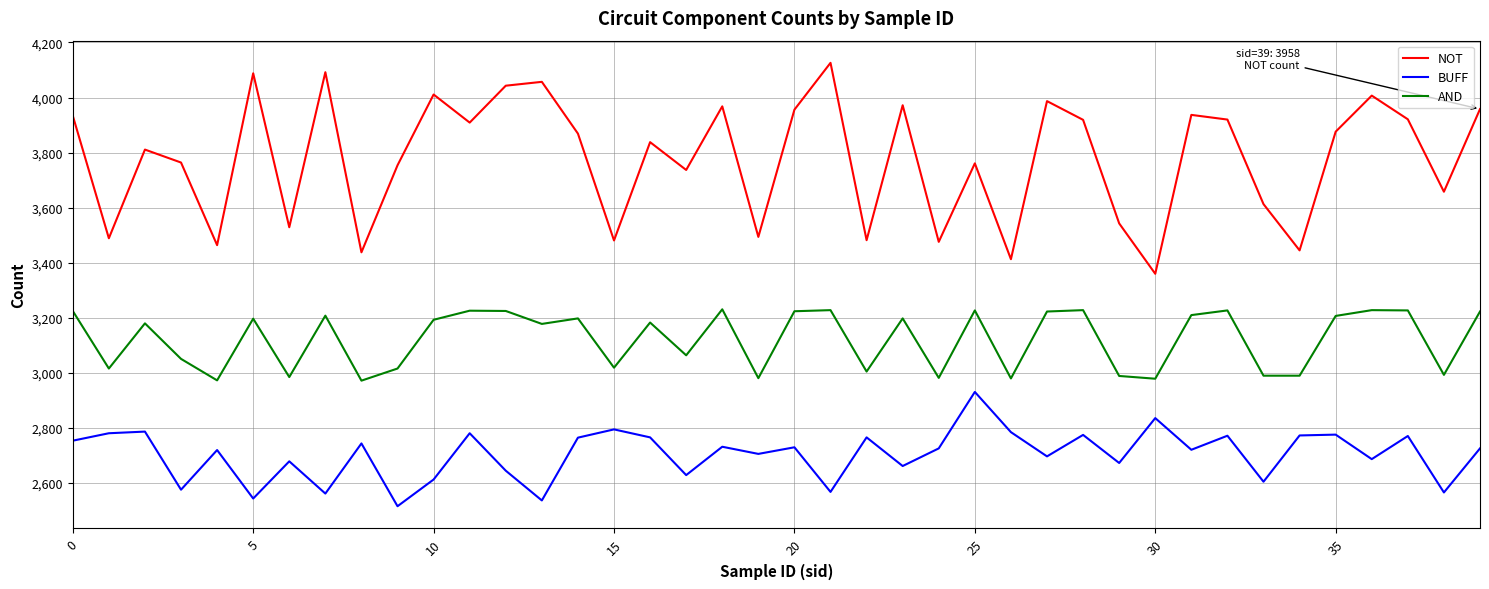

What is the maximum value for NOT?

4126